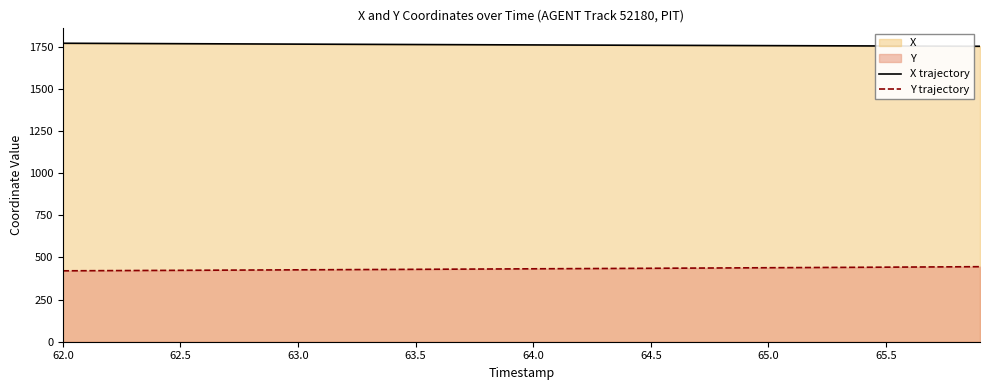

What is the minimum value for Y trajectory?

420.7